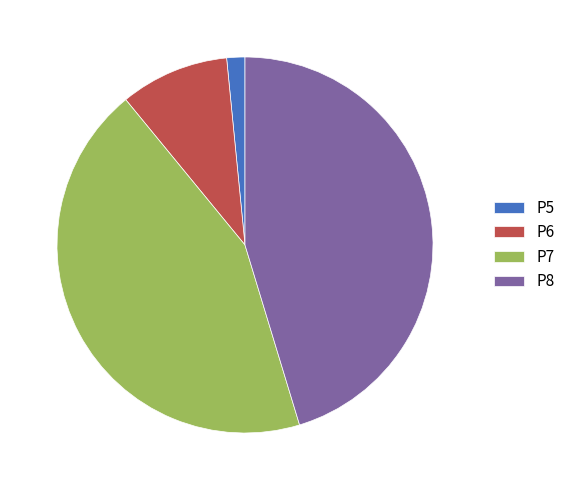

Which slice is the smallest?

P5